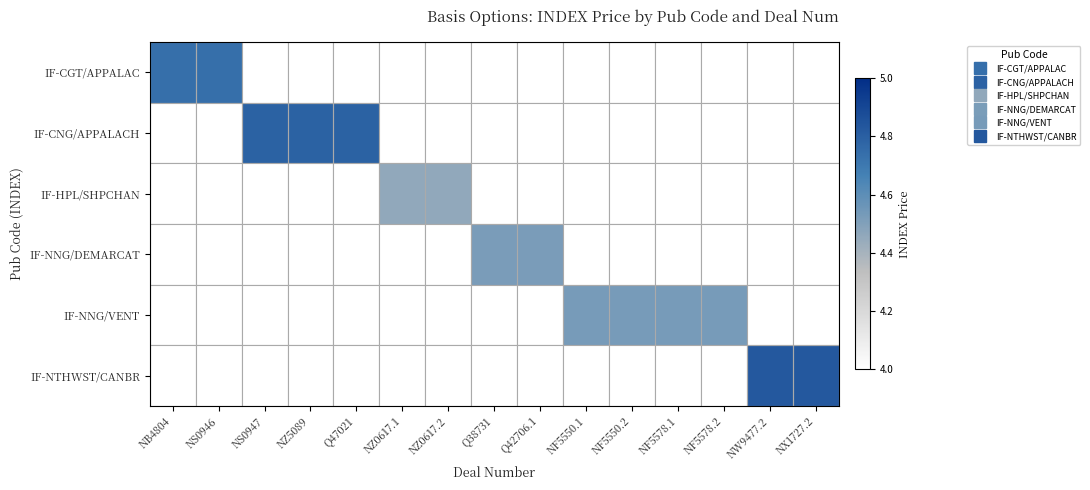

Is it true that IF-NNG/DEMARCAT equals 4.5 at Q42706.1?

True